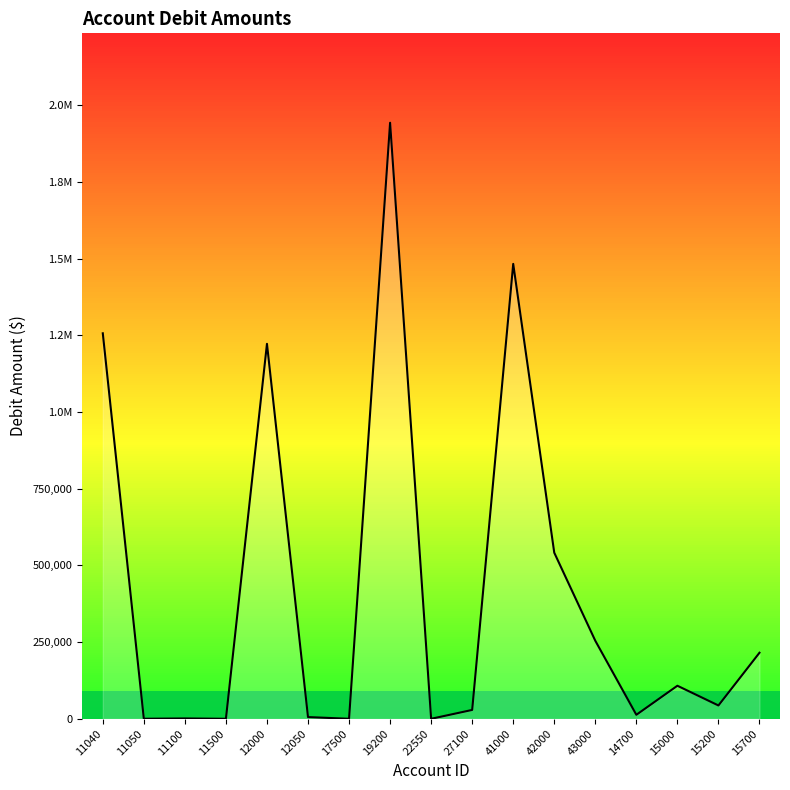

List the labels in order of value, largest first.

19200, 41000, 11040, 12000, 42000, 43000, 15700, 15000, 15200, 27100, 14700, 12050, 11100, 11050, 17500, 11500, 22550